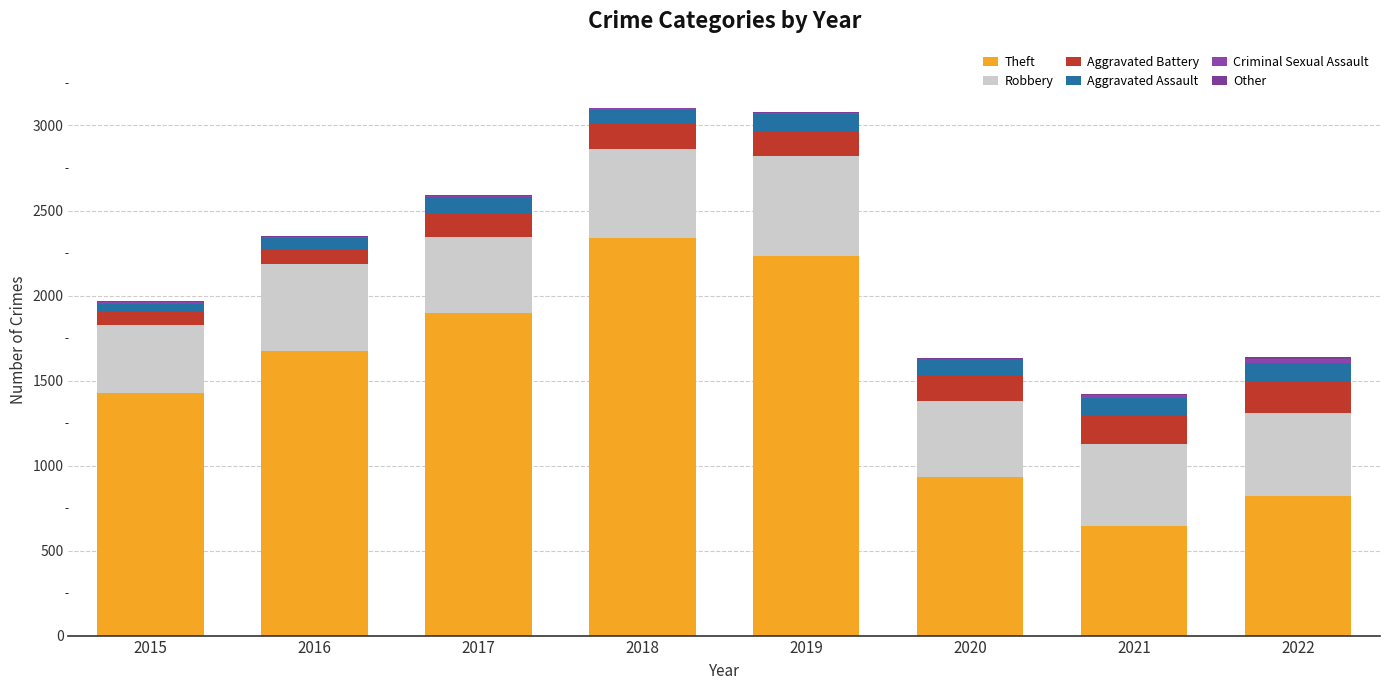

At which category is the sum across all series the highest?

2018